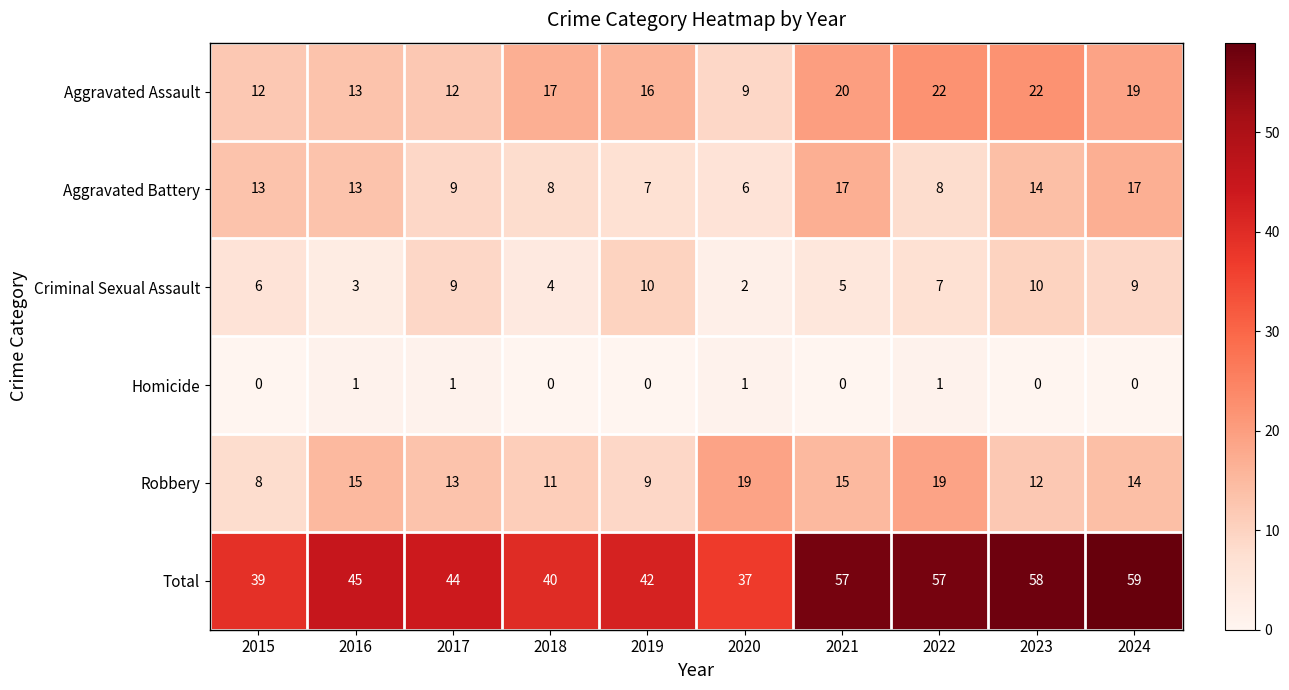

What is the sum of all Aggravated Battery values?

112